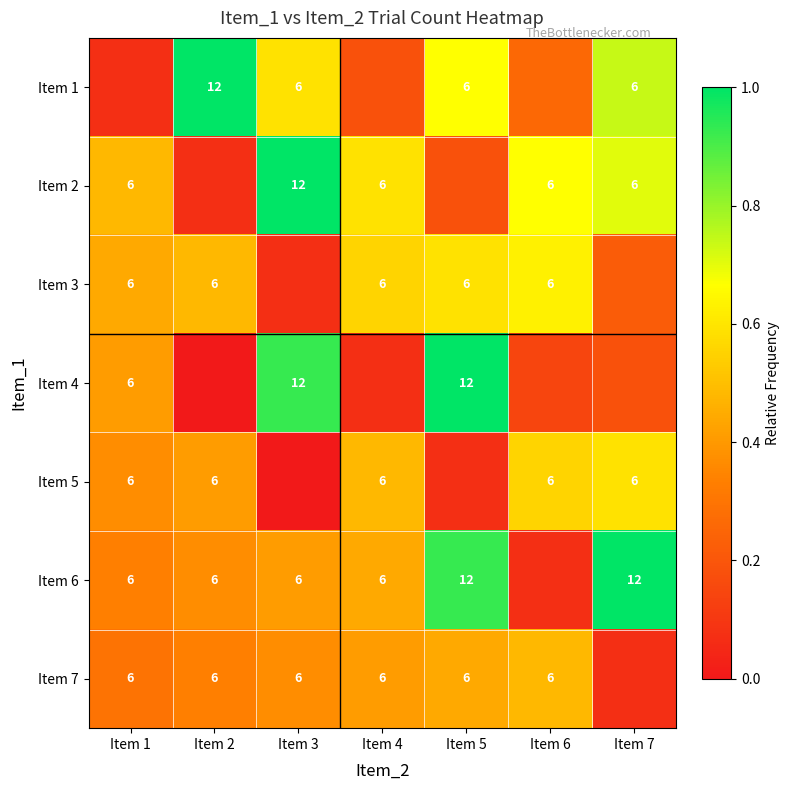

Is the value of Item 3 at Item 1 greater than the value of Item 4 at Item 3?

No